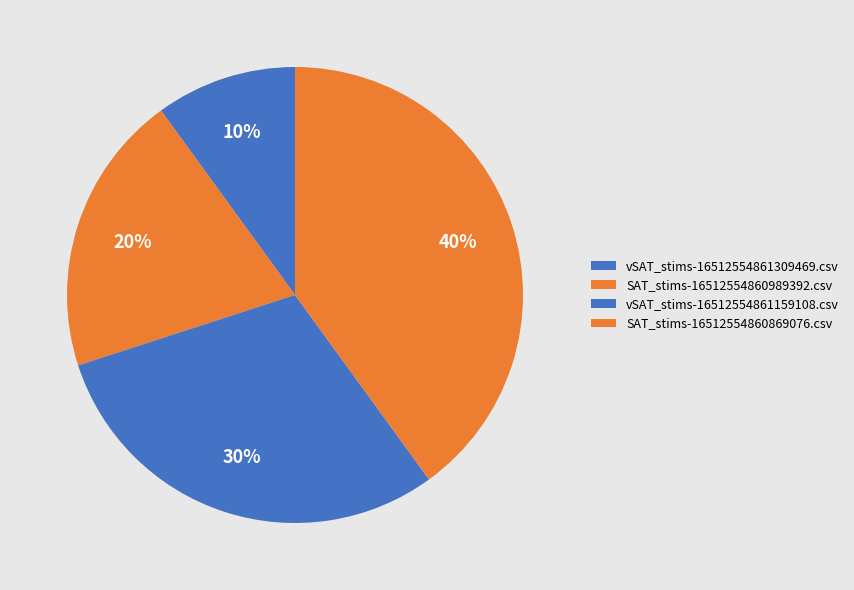

Which category has the smallest portion of the pie?

vSAT_stims-16512554861309469.csv